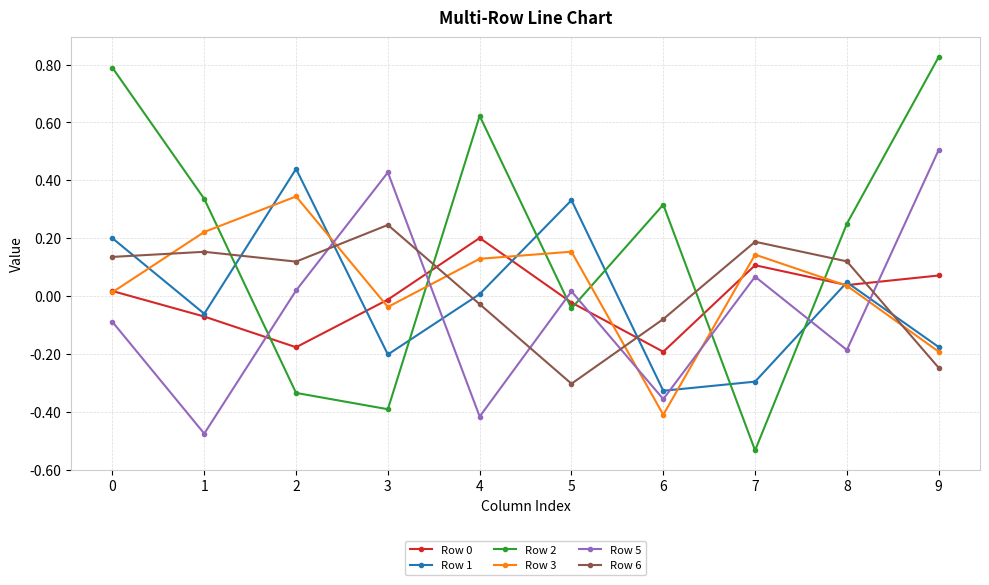

Which series has the largest range (max minus min)?

Row 2